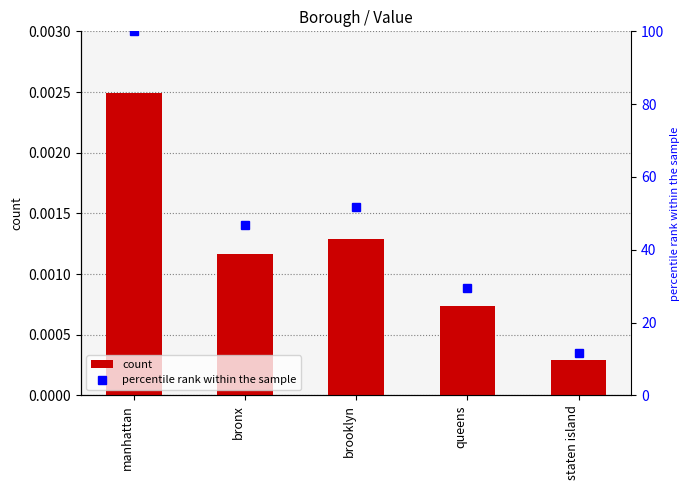

At which label does count reach its minimum?

staten island